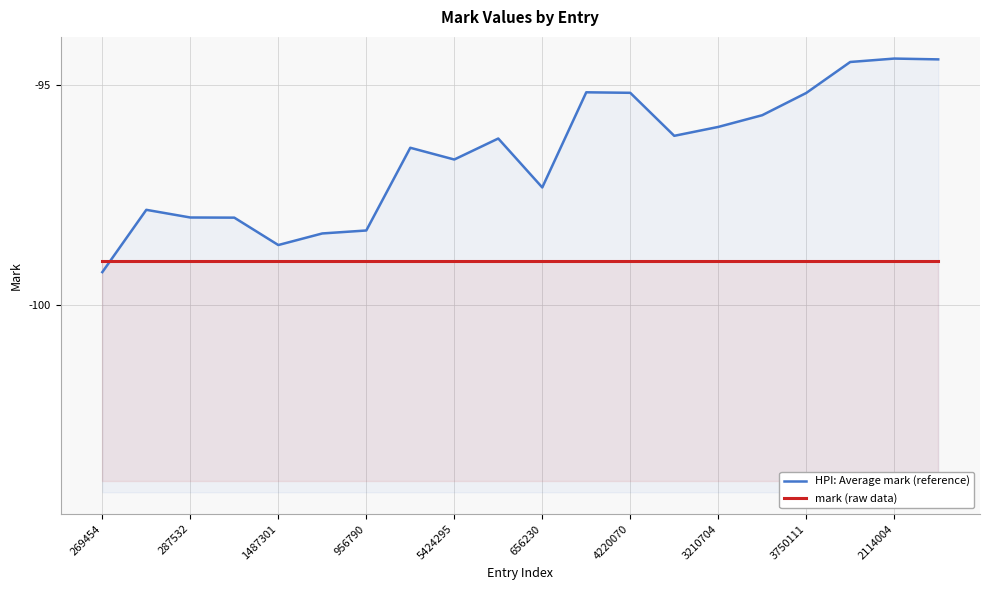

Which category has the lowest value across all series?

269454